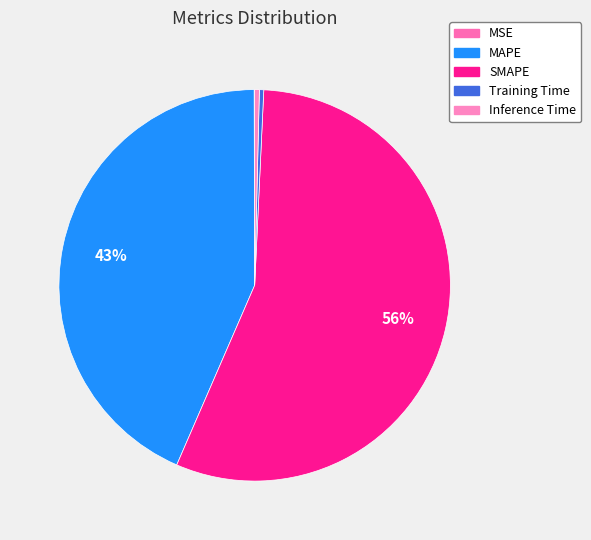

Is the sum of Training Time and Inference Time greater than half?

No